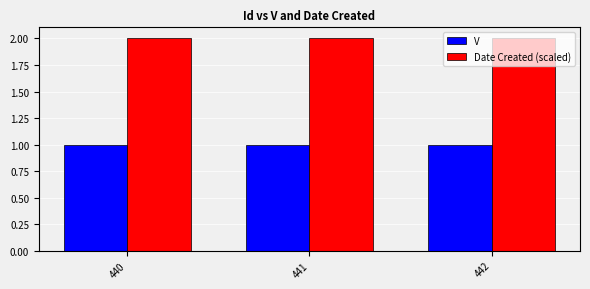

The value of V at 442 is 1.6. True or false?

False